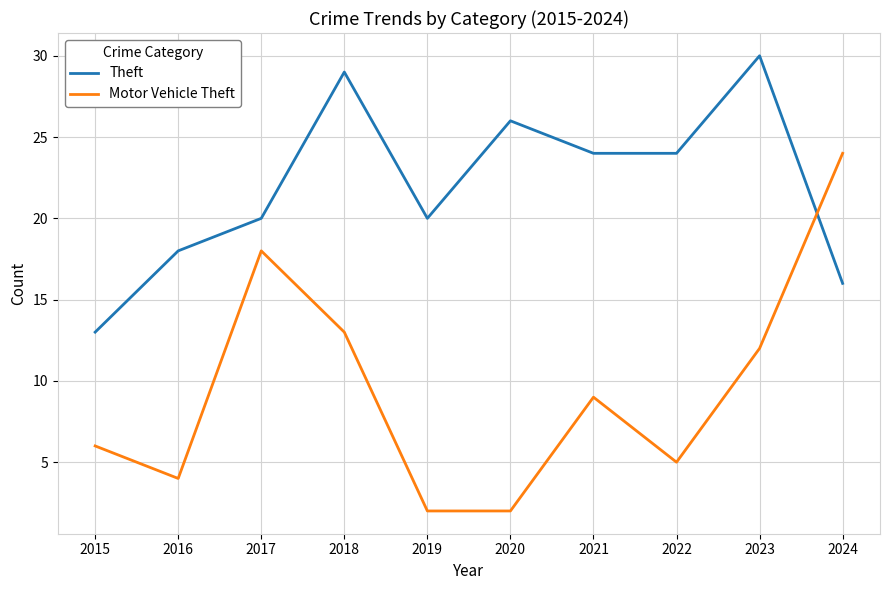

Is the value of Theft at 2018 greater than the value of Motor Vehicle Theft at 2022?

Yes